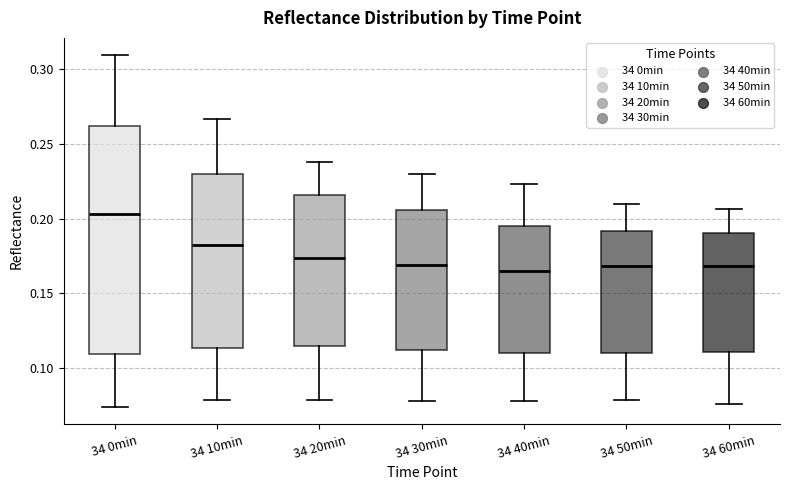

Reading left to right, transcribe this box plot: for each box, give where its median line is, the range the box spans, and where its two whiskers end, as read against the y-axis. The values are not printed on the chart, so give them approximately, as read against the axis.

34 0min: median 0.205, box 0.110 to 0.260, whiskers 0.075 to 0.310
34 10min: median 0.185, box 0.115 to 0.230, whiskers 0.080 to 0.265
34 20min: median 0.175, box 0.115 to 0.215, whiskers 0.080 to 0.240
34 30min: median 0.170, box 0.110 to 0.205, whiskers 0.080 to 0.230
34 40min: median 0.165, box 0.110 to 0.195, whiskers 0.080 to 0.225
34 50min: median 0.170, box 0.110 to 0.190, whiskers 0.080 to 0.210
34 60min: median 0.170, box 0.110 to 0.190, whiskers 0.075 to 0.205